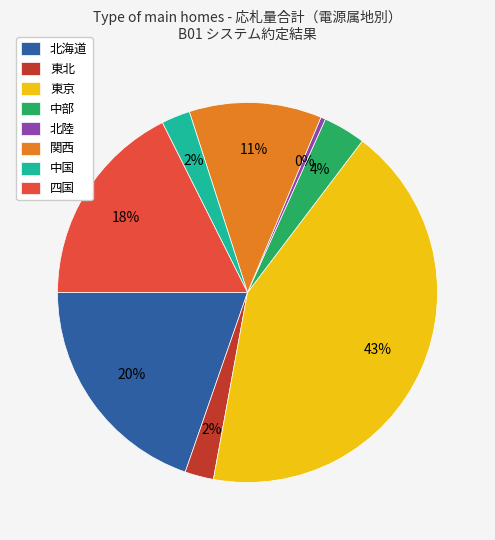

Count the number of slices in the pie.

8